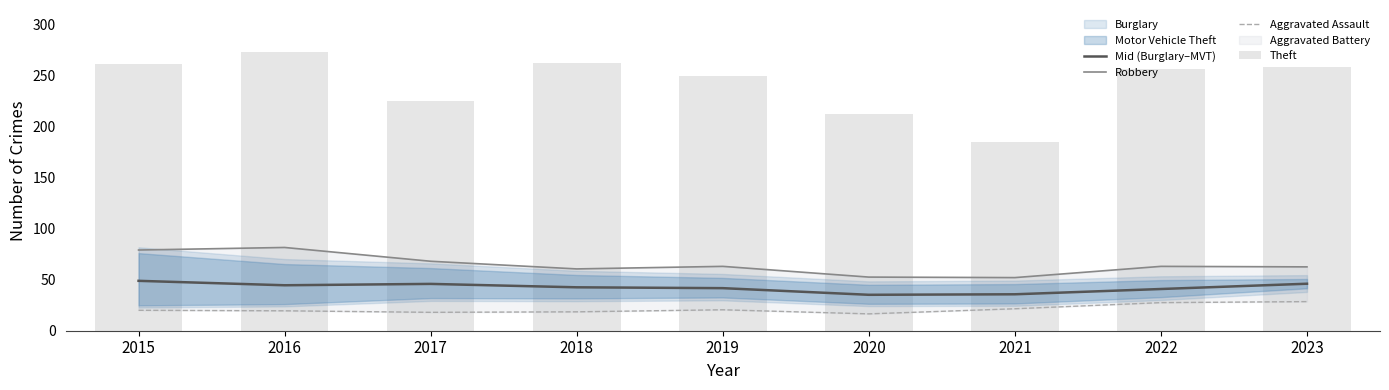

What is the difference between the highest and lowest values at 2017?

207.0